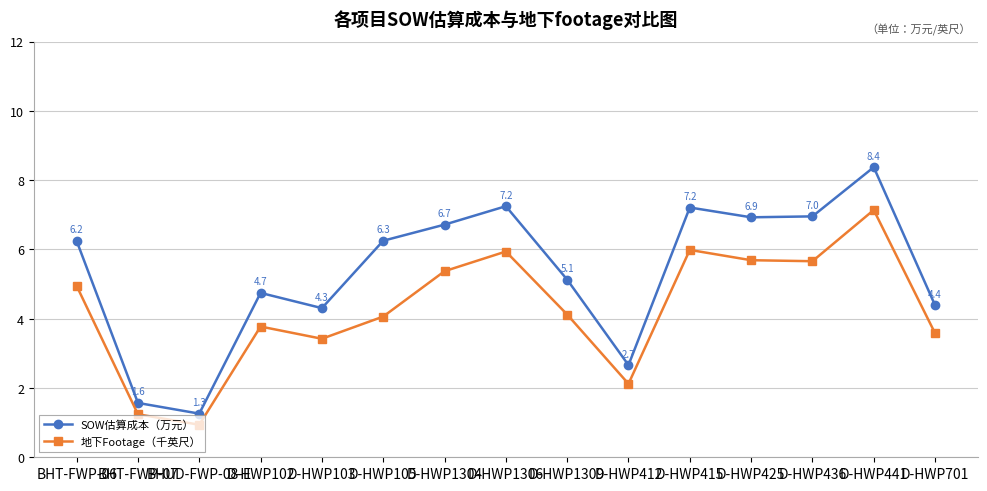

Rank the series by their average value, from lowest to highest.

地下Footage（千英尺）, SOW估算成本（万元）